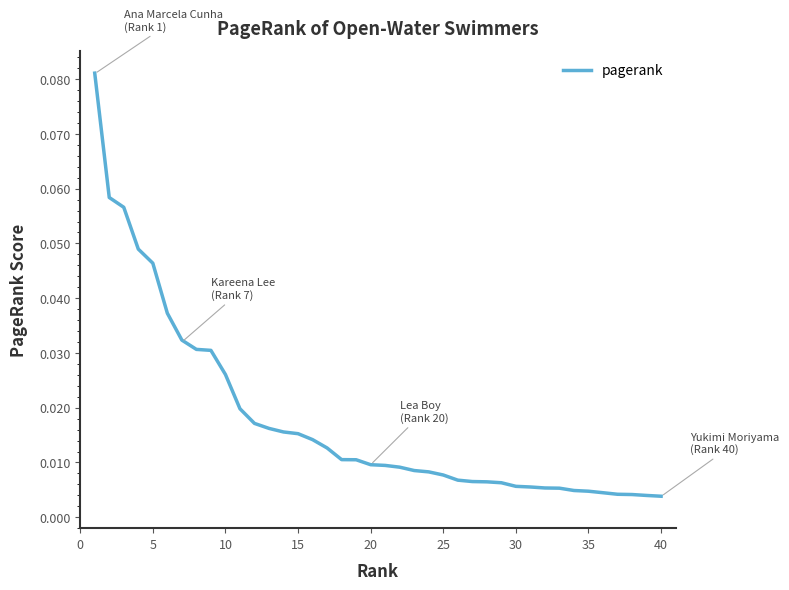

How many lines are shown in the chart?

1